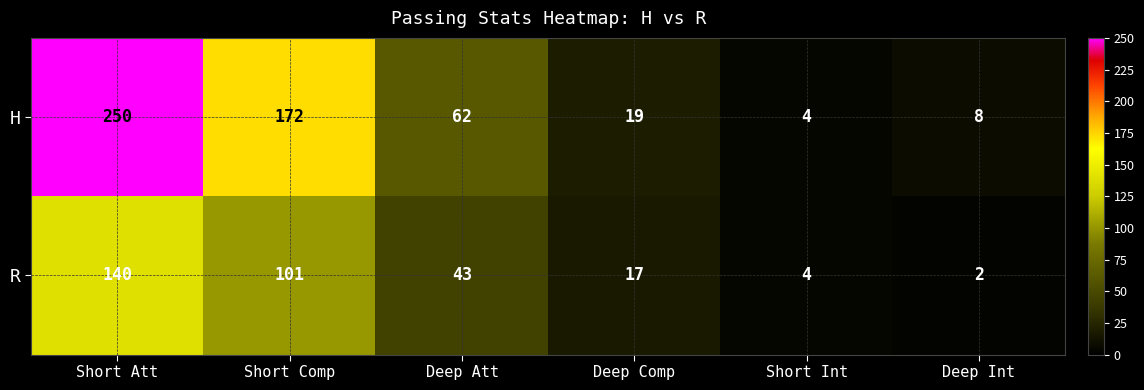

Reading right to left, what are all the values shown in this chart?

H: 8	4	19	62	172	250
R: 2	4	17	43	101	140